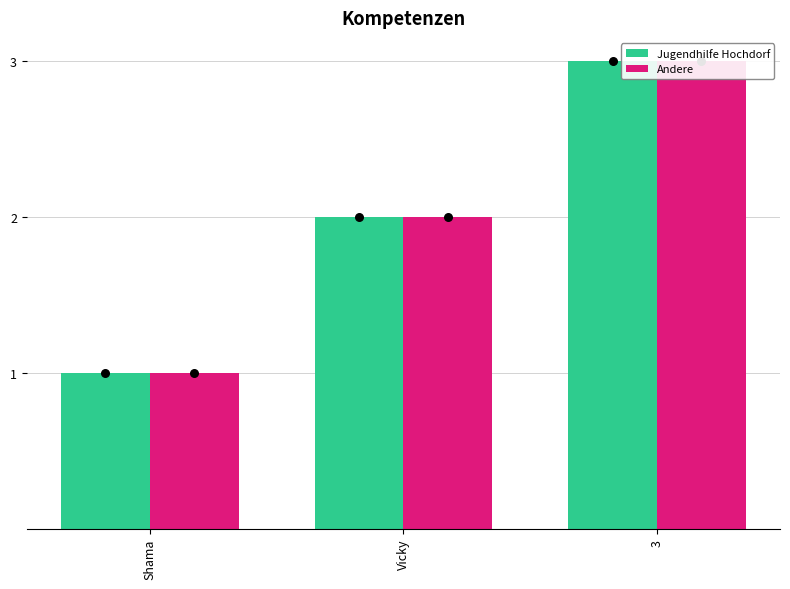

What is the total value across all series at 3?

6